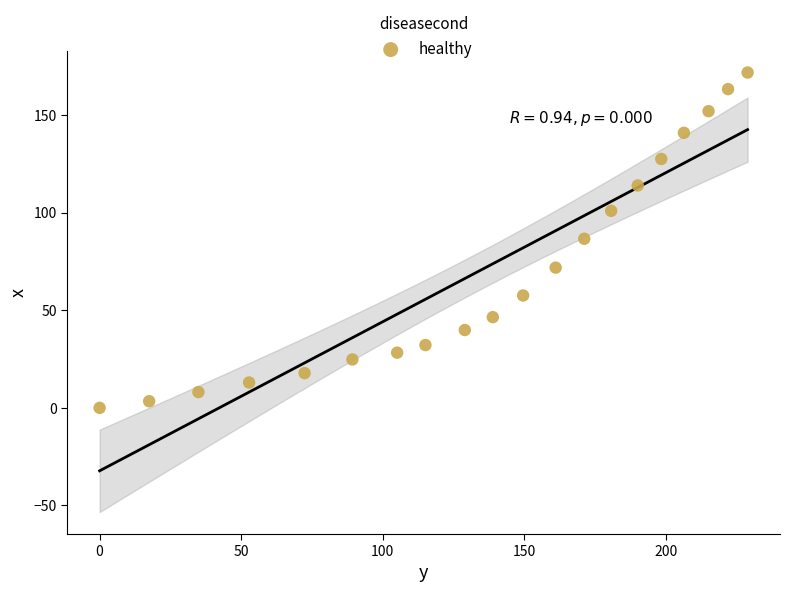

What is the range of X values (max minus min)?

228.9